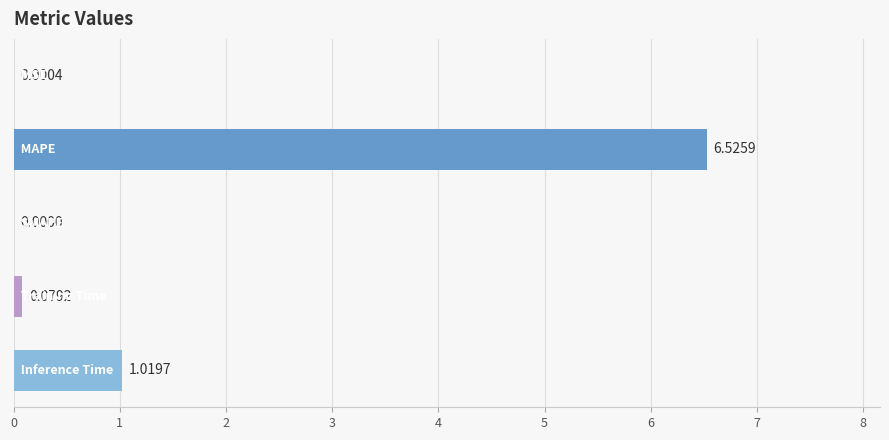

Count the number of categories in the chart.

5